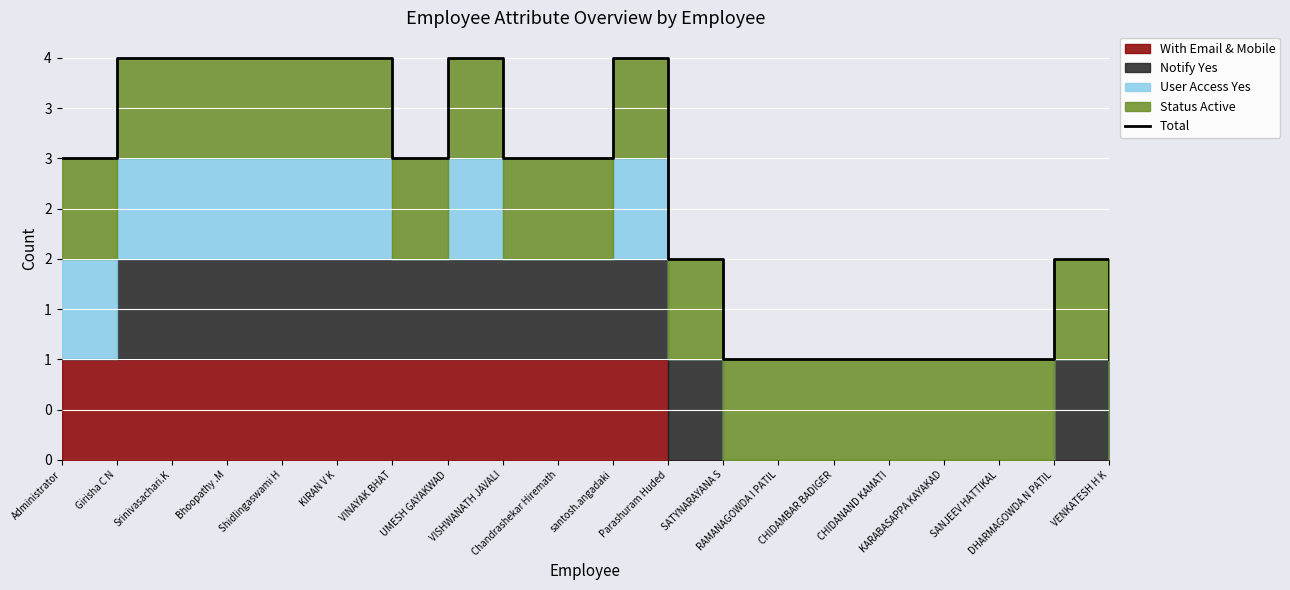

At which label is the value closest to 2?

Parashuram Huded